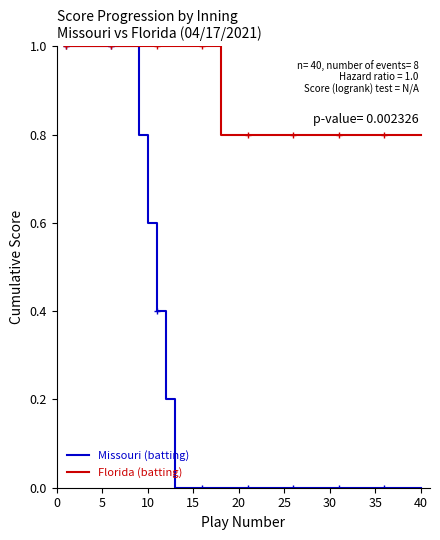

What are all the series names shown in the legend?

Missouri (batting), Florida (batting)